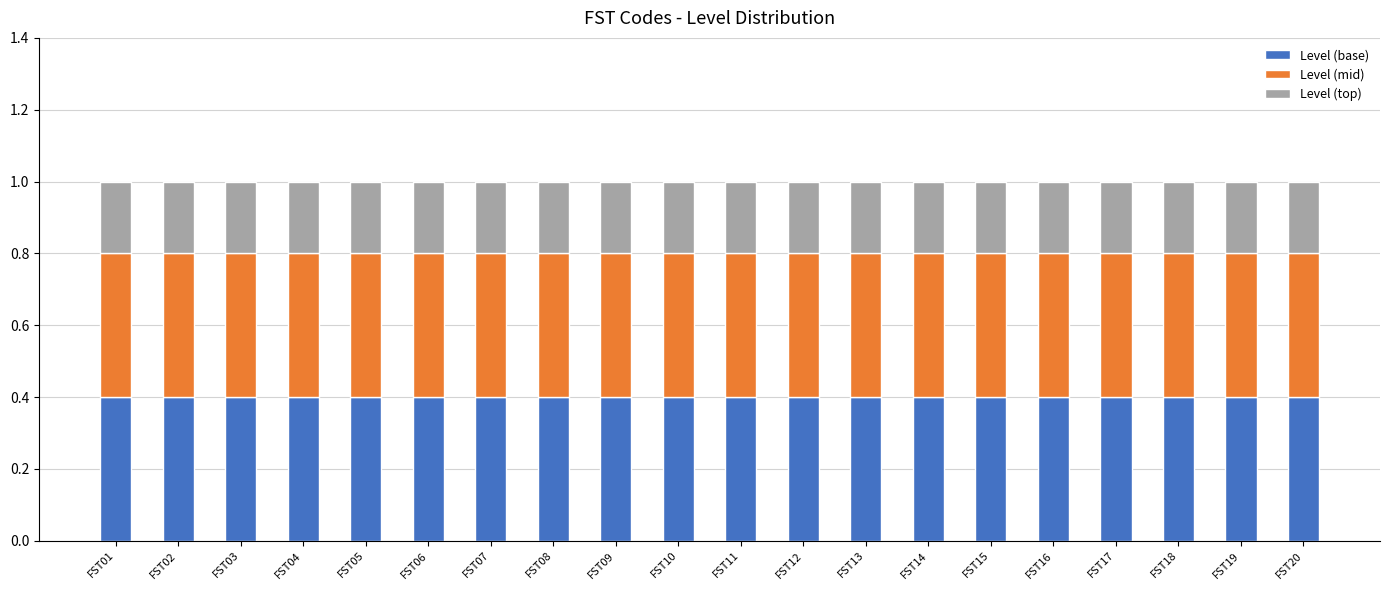

How many series are shown in this chart?

3